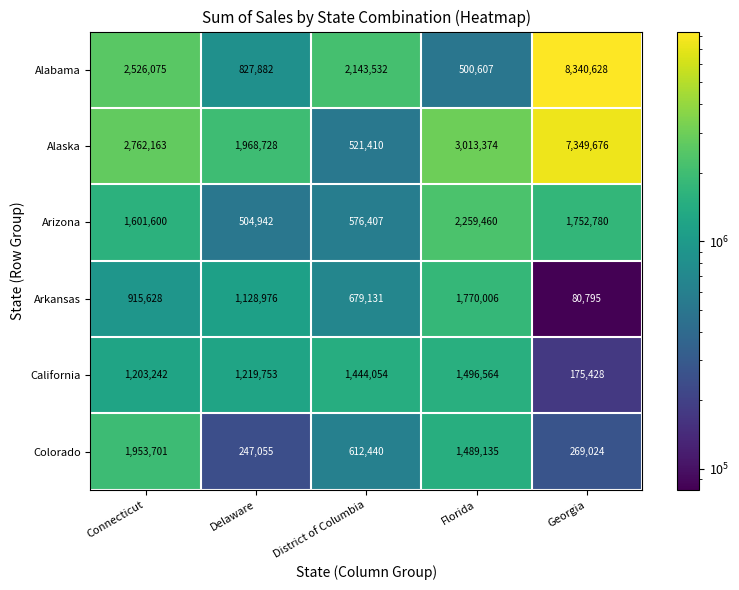

Which label corresponds to the smallest value in the chart?

Georgia